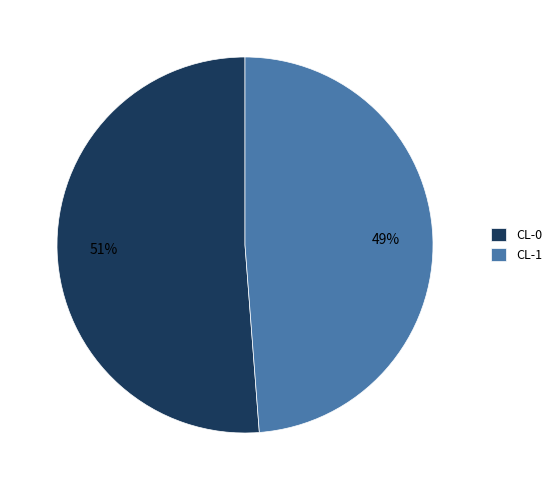

Which slice is the largest?

CL-0